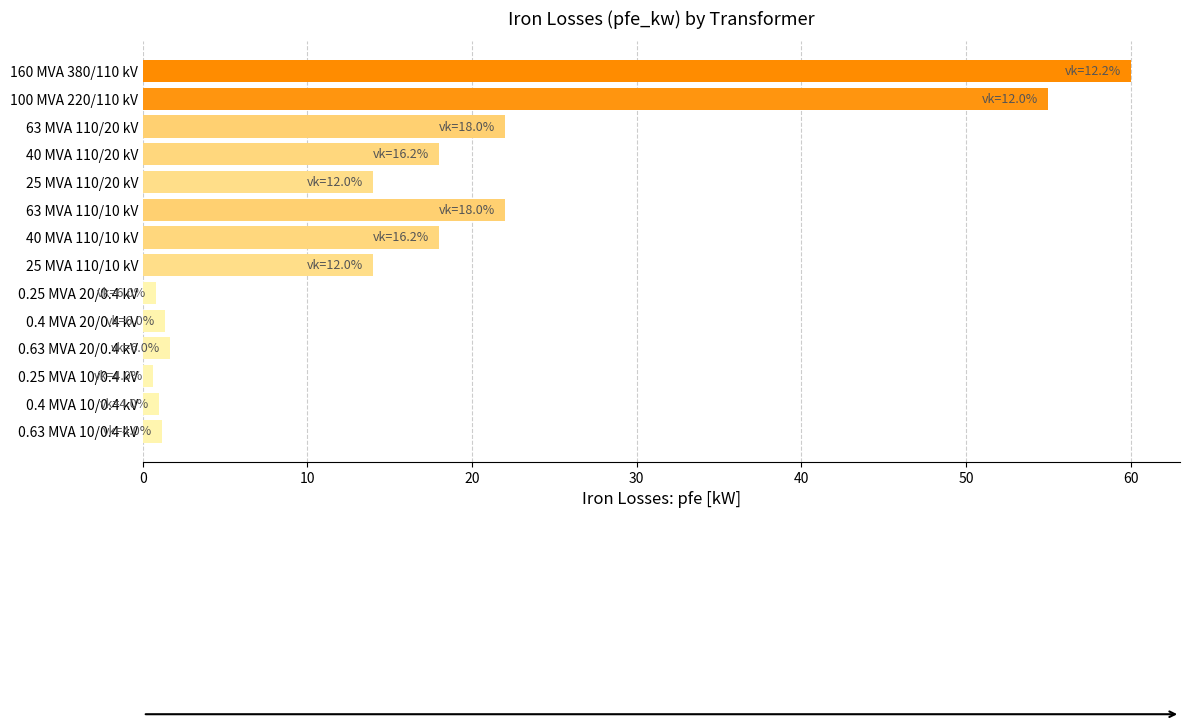

The chart shows a value of 10.7 at 40 MVA 110/10 kV. True or false?

False